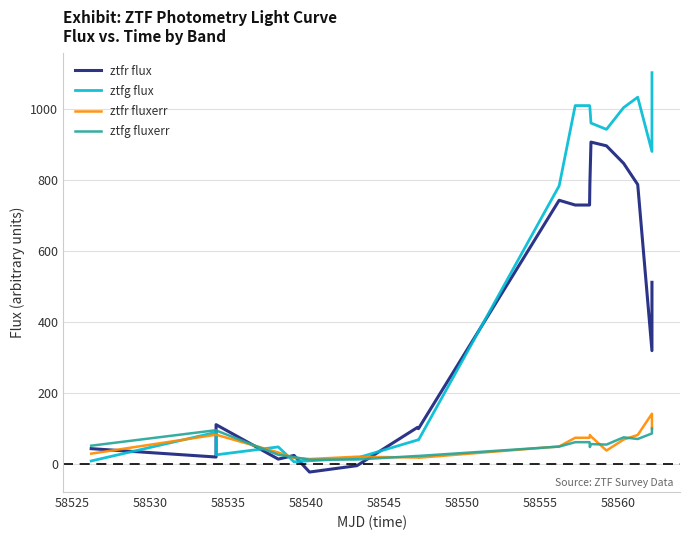

What is the greatest value displayed?

1102.1